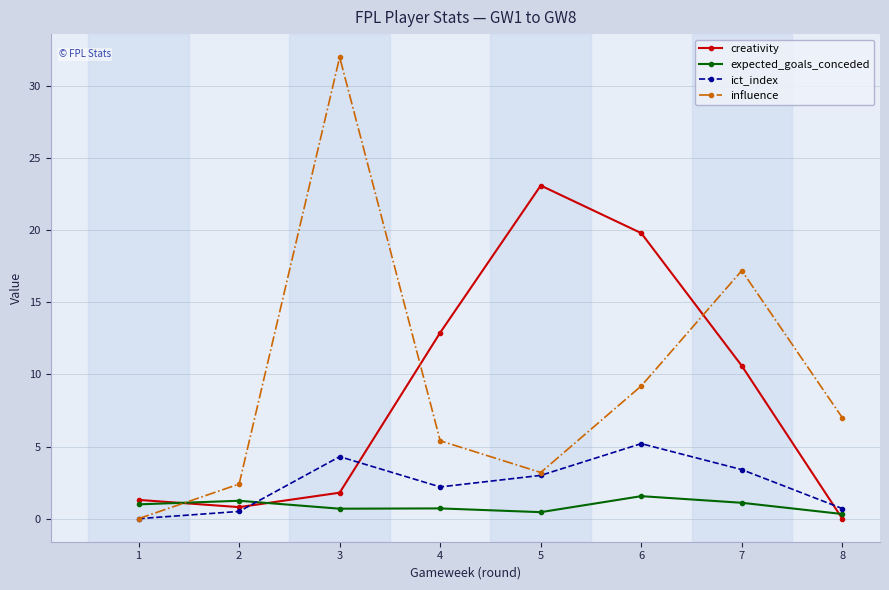

Read the influence value at 5.

3.2